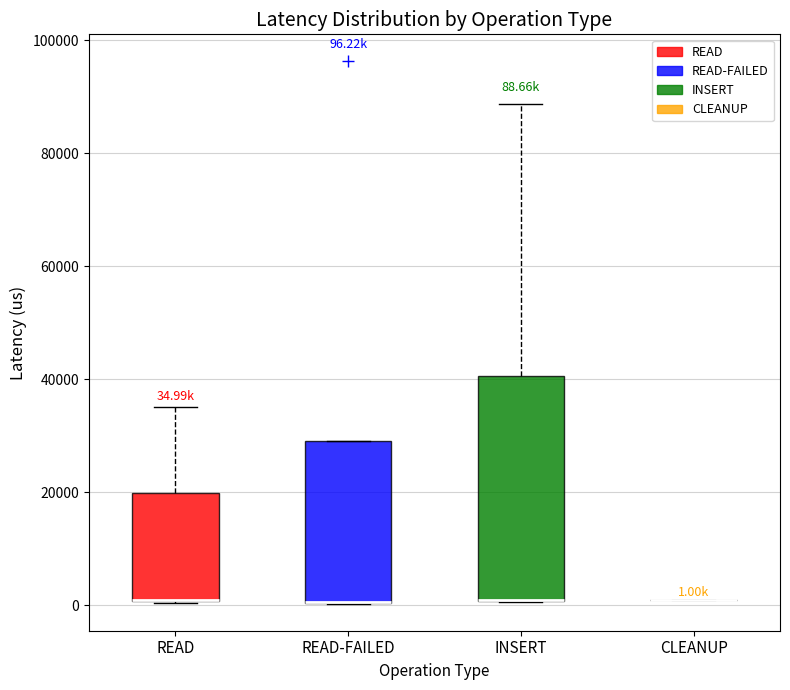

Comparing the boxes themselves (not the whiskers), which one is the tallest?

INSERT